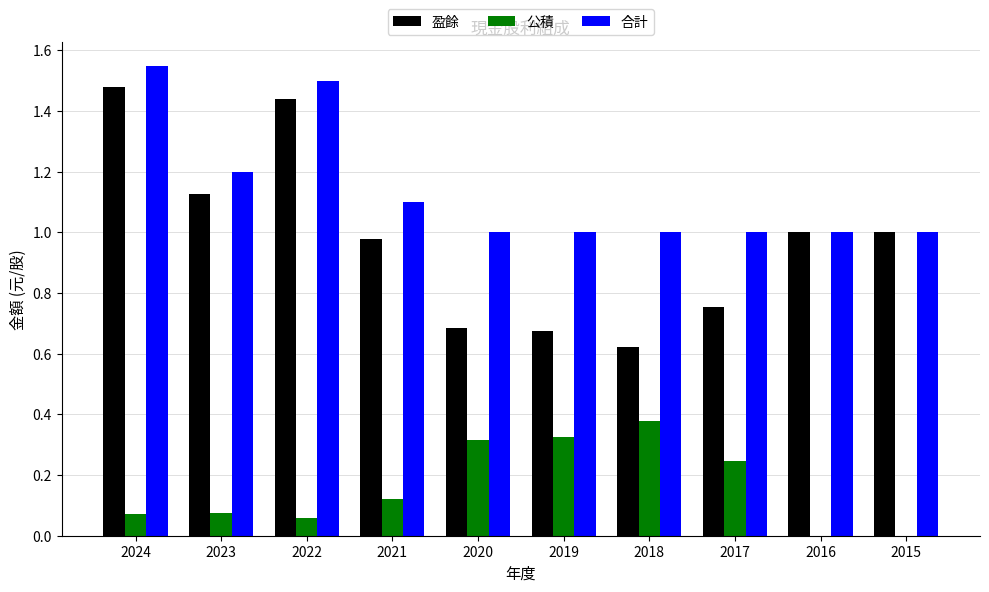

Between 2022 and 2018, which series saw the biggest shift?

盈餘